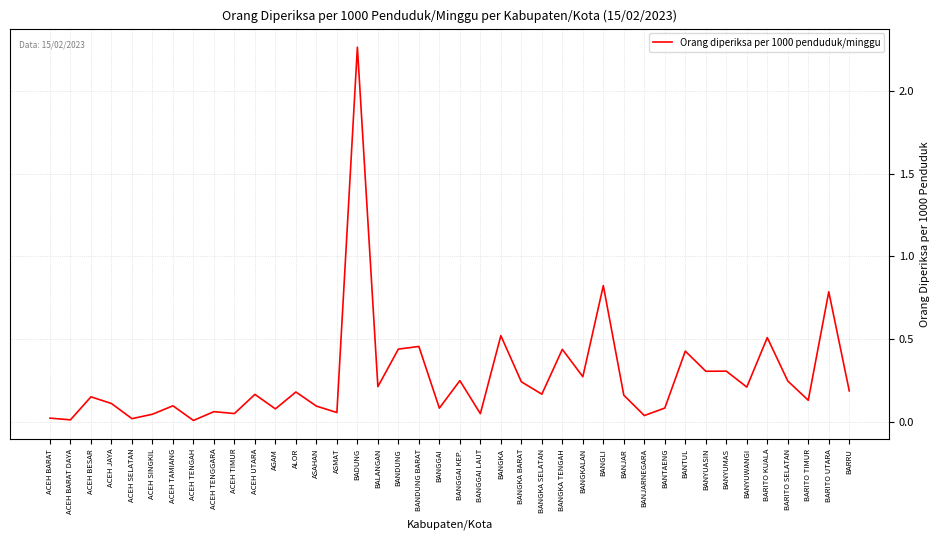

At which category does the data reach its first local peak?

ACEH BESAR